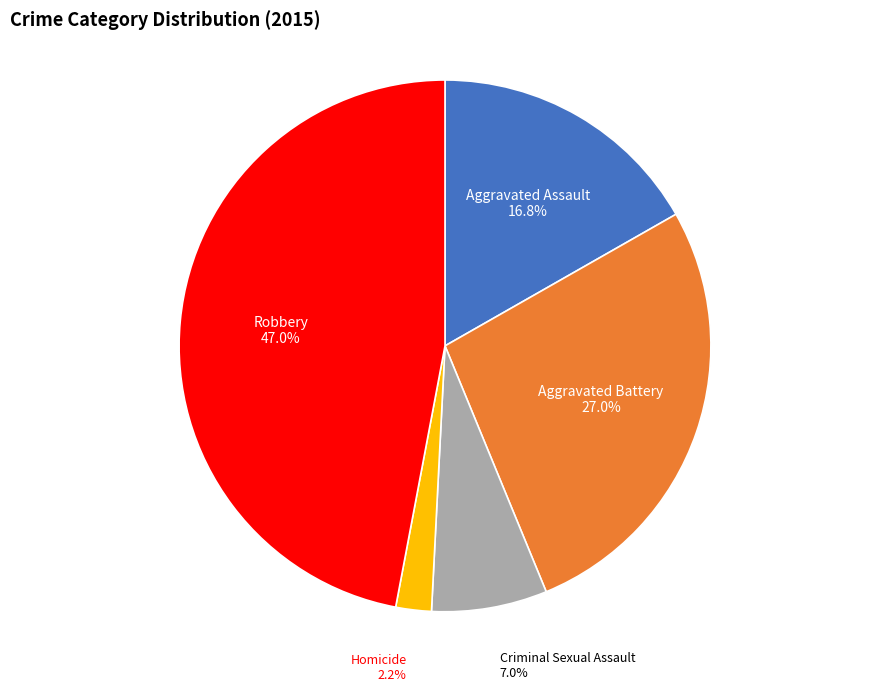

Does Robbery represent more than half of the total?

No